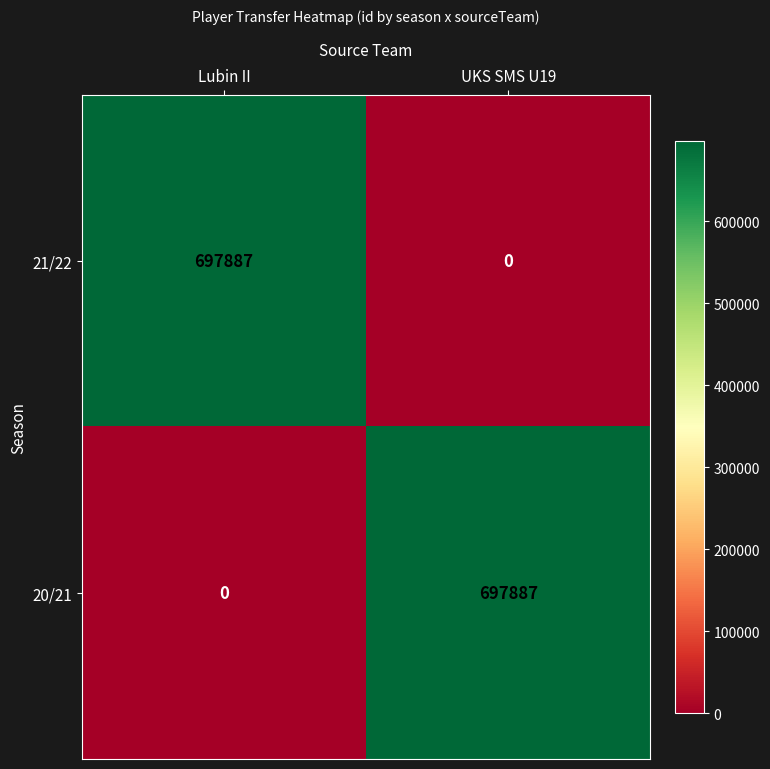

Reading left to right, extract all data points from this chart.

21/22: 697887	0
20/21: 0	697887